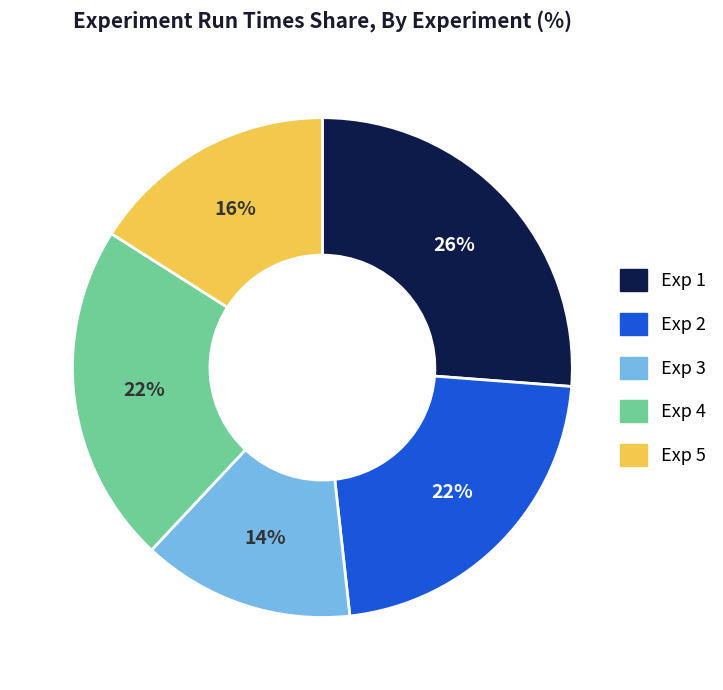

Which slice is the smallest?

Exp 3